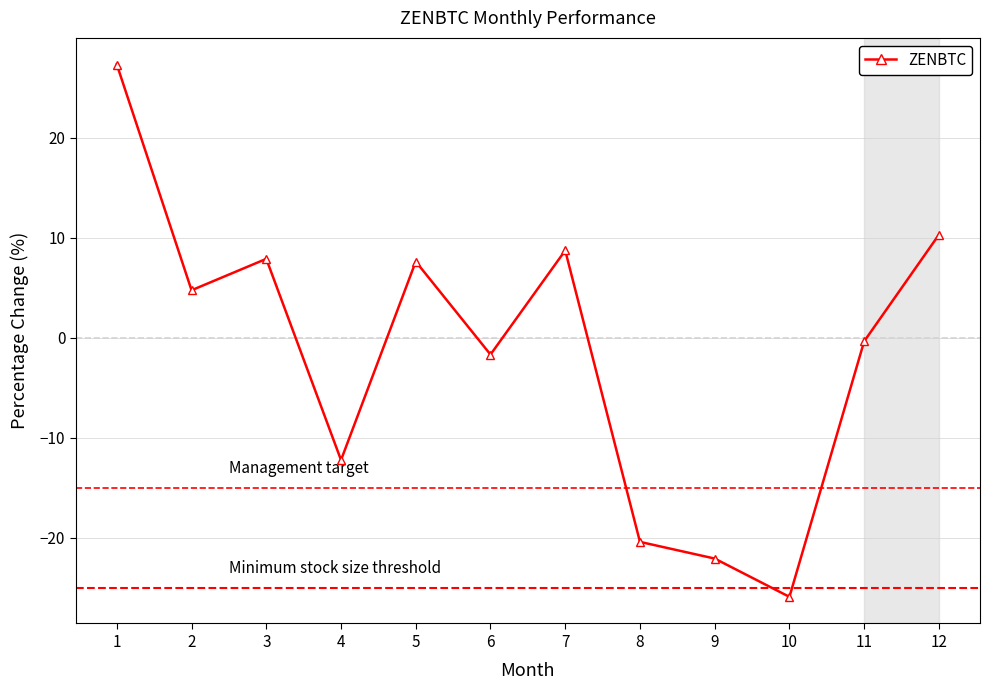

Count the number of categories in the chart.

12